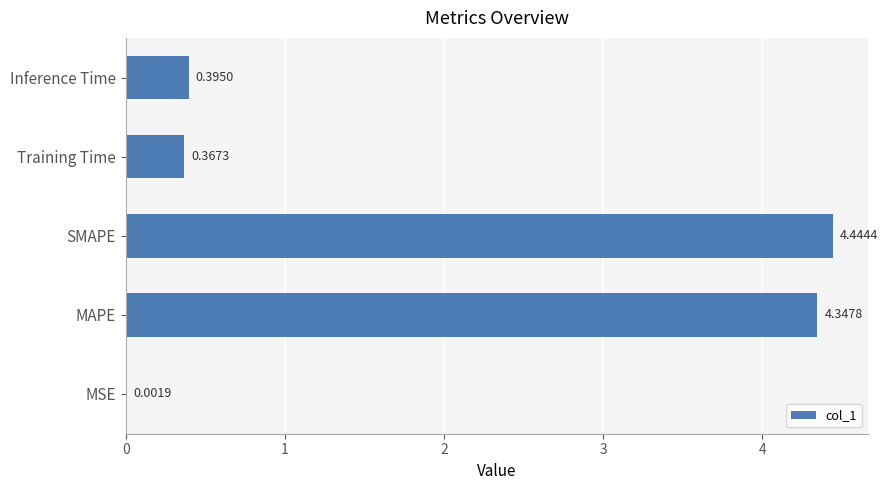

What is the sum of the values at Inference Time and SMAPE?

4.8